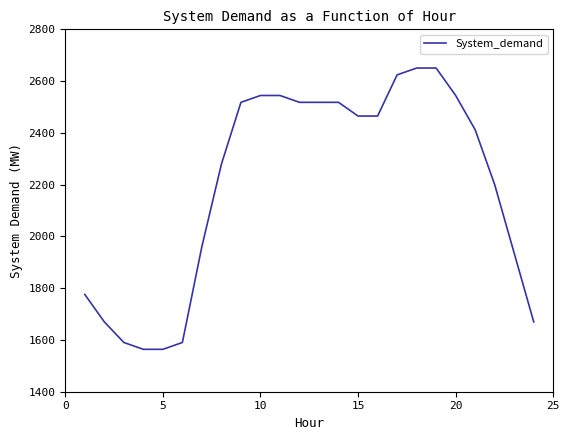

What is the greatest value displayed?

2650.5